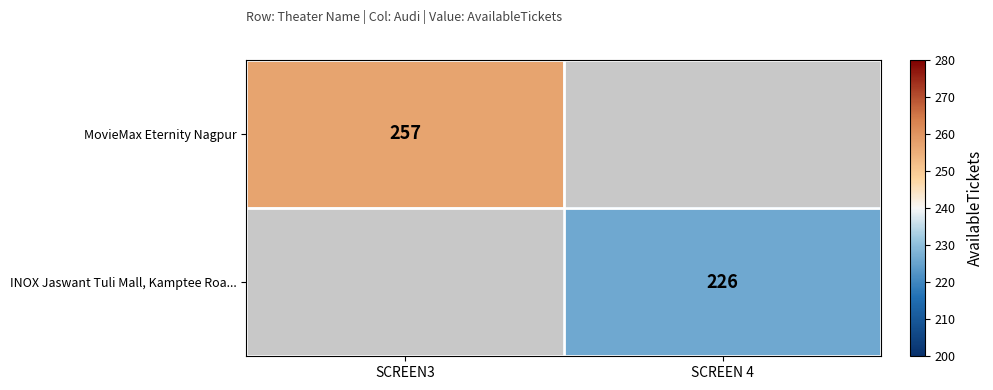

Is it true that INOX Jaswant Tuli Mall, Kamptee Roa... equals 226 at SCREEN 4?

True